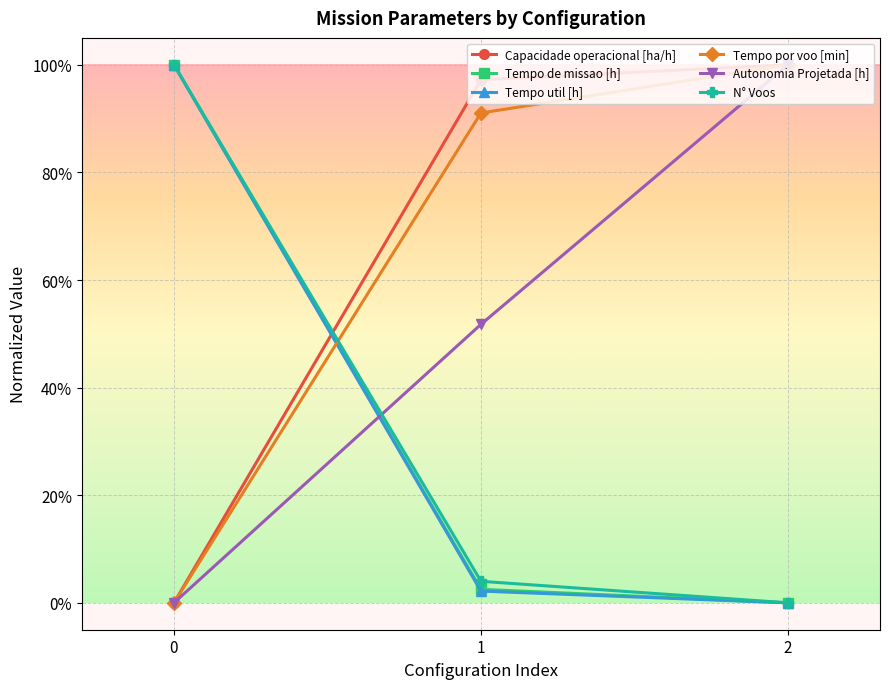

What is the difference between the highest and lowest values at 2?

1.0